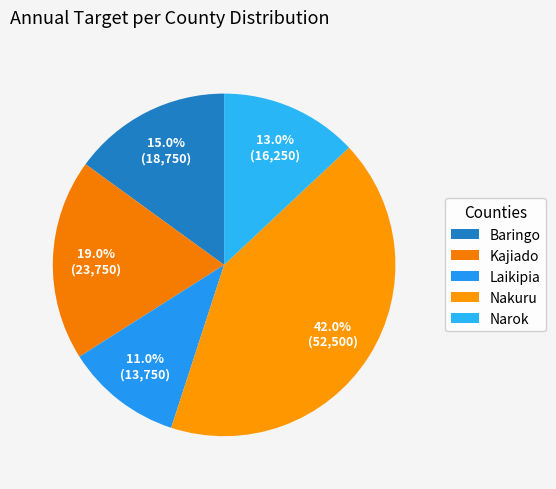

Combined, do Narok and Baringo account for over 50%?

No